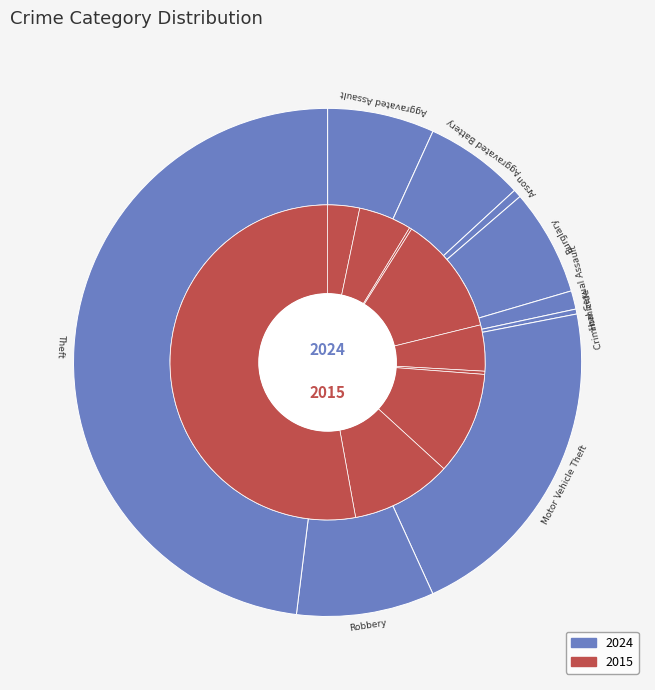

Count the number of slices in the pie.

9